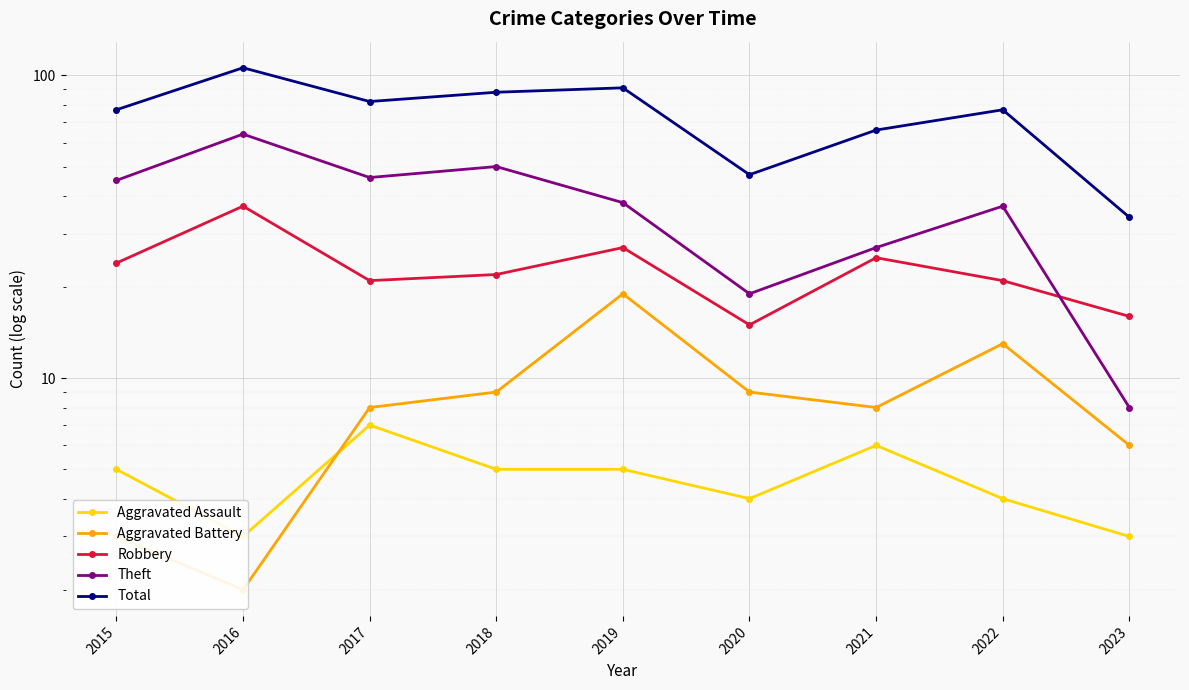

What is the difference between the maximum and minimum values in the Aggravated Assault series?

4